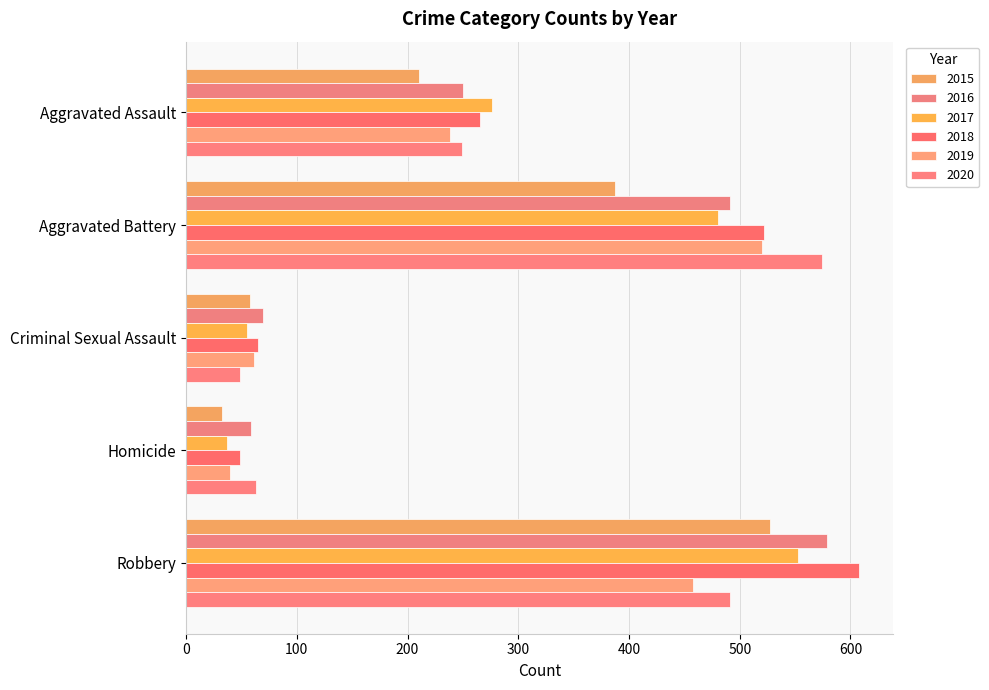

How many series are shown in this chart?

6